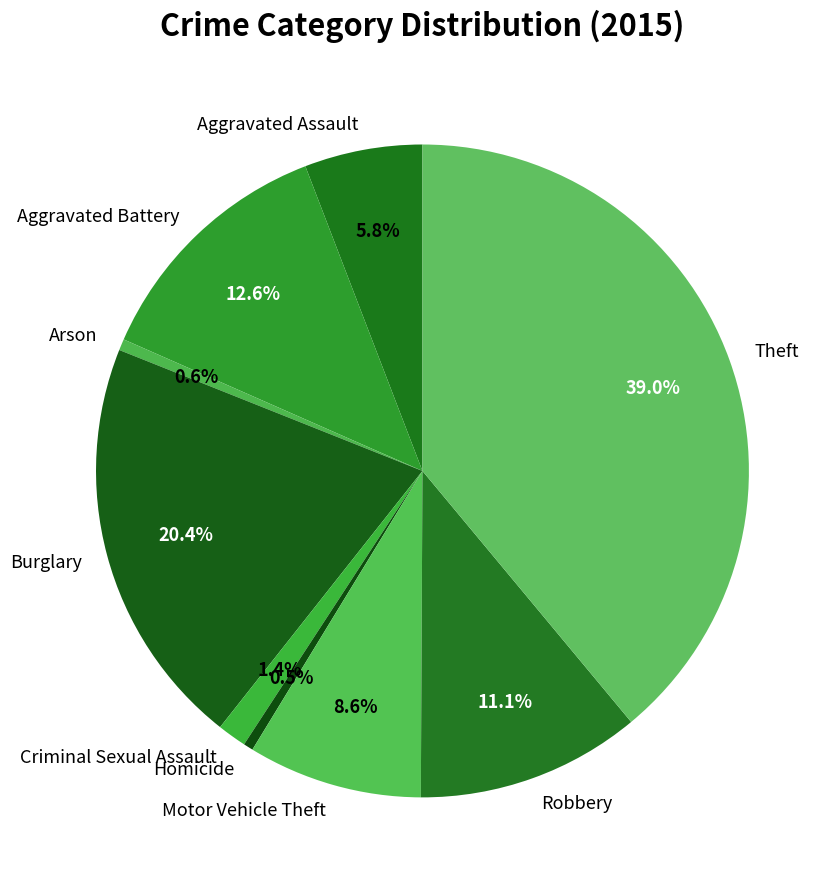

Approximately how many times larger is the value at Burglary compared to Aggravated Assault?

3.5